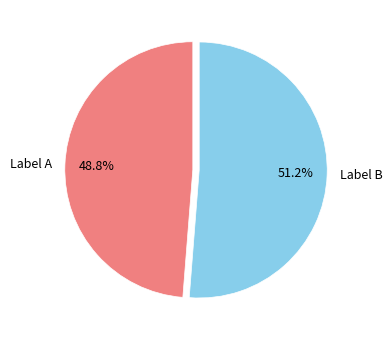

What percentage is NOT represented by Label A?

51.2%